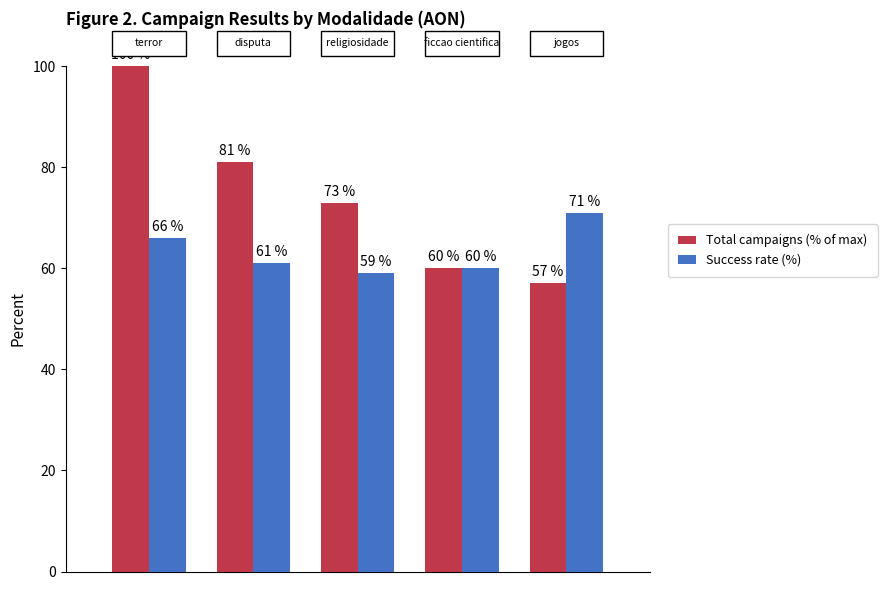

Which series has the largest range (max minus min)?

Total campaigns (% of max)